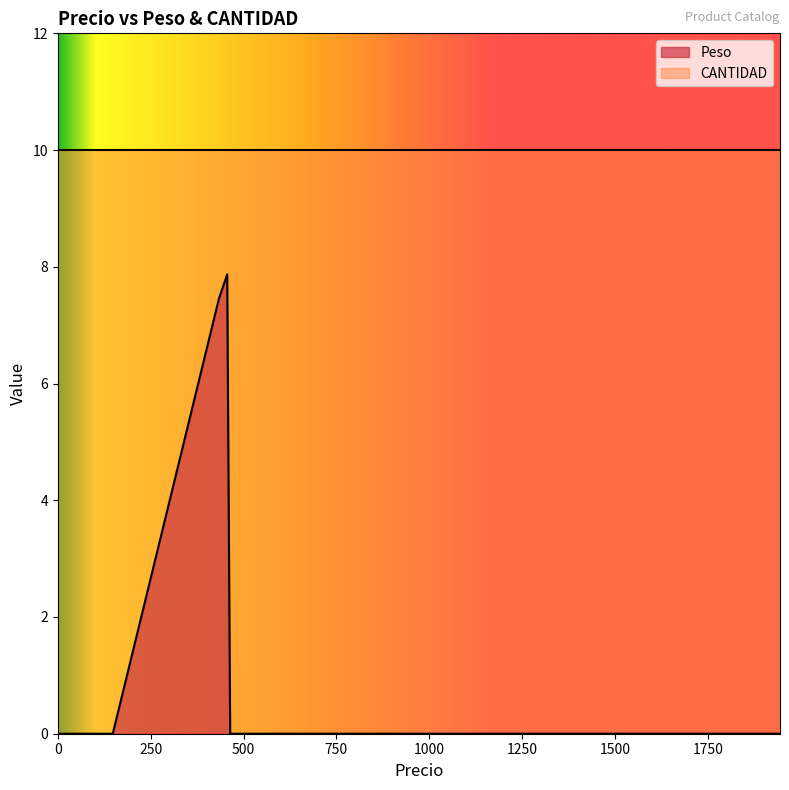

Reading left to right, extract all data points from this chart.

Peso: 0.0	0.0	0.0	0.0	0.0	7.5	7.9	0.0	0.0	0.0	0.0	0.0	0.0	0.0	0.0	0.0	0.0	0.0	0.0	0.0
CANTIDAD: 10.0	10.0	10.0	10.0	10.0	10.0	10.0	10.0	10.0	10.0	10.0	10.0	10.0	10.0	10.0	10.0	10.0	10.0	10.0	10.0